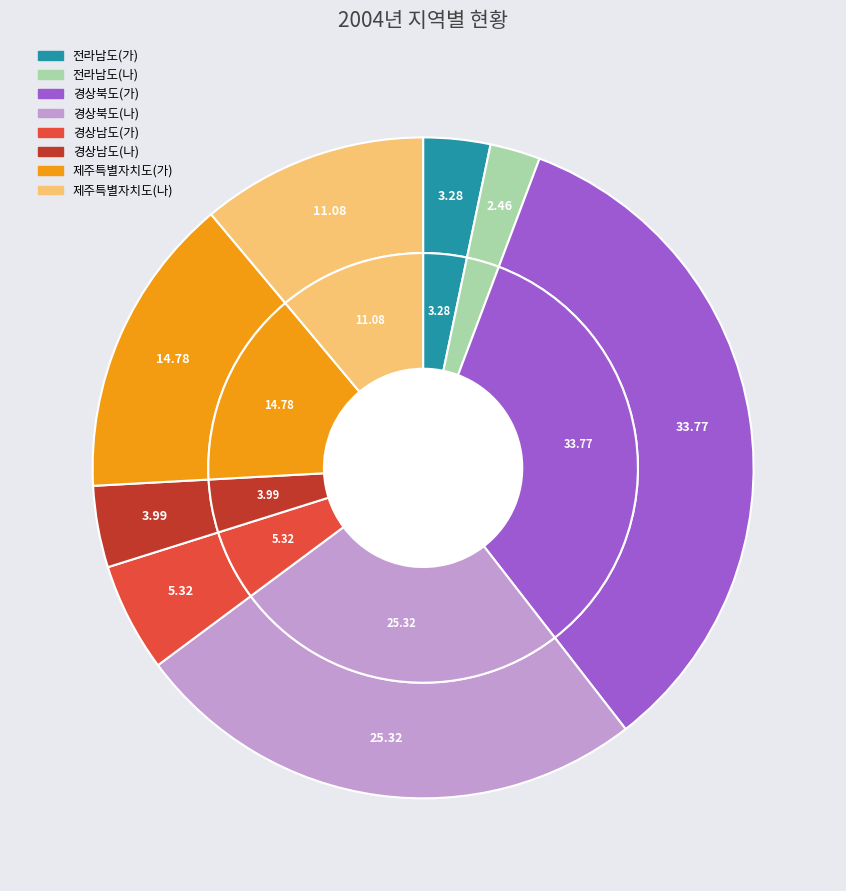

To the nearest percent, what is the combined percentage of 경상남도(나) and 전라남도(나)?

6%